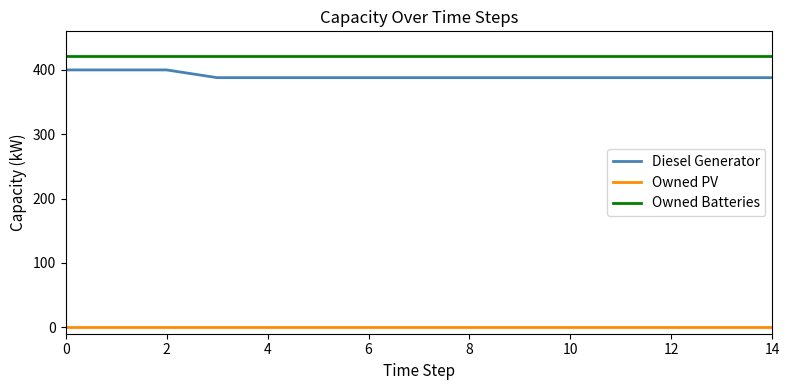

What is the maximum value shown in the chart?

421